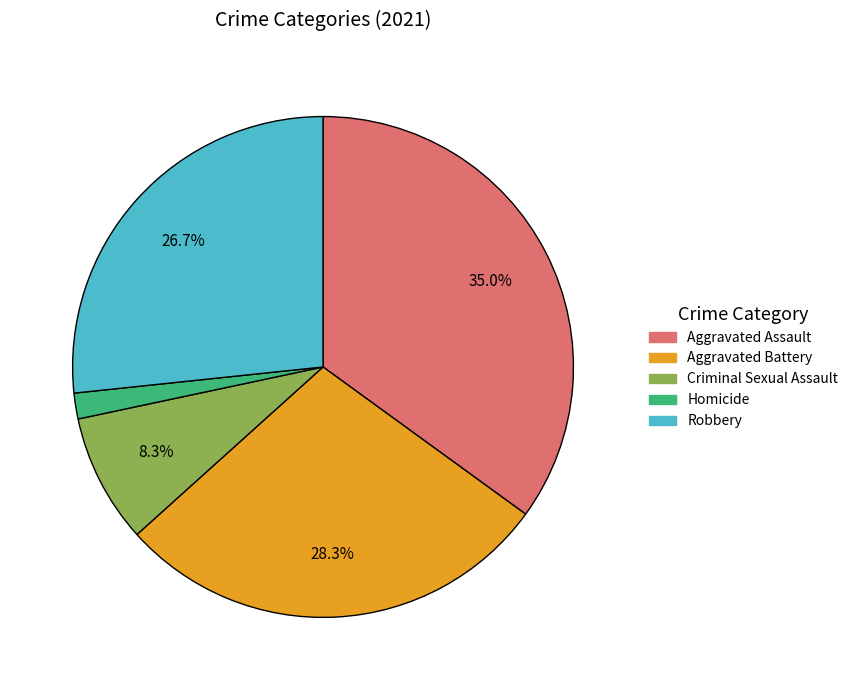

To the nearest percent, what is the difference between the largest and smallest slice percentages?

33%